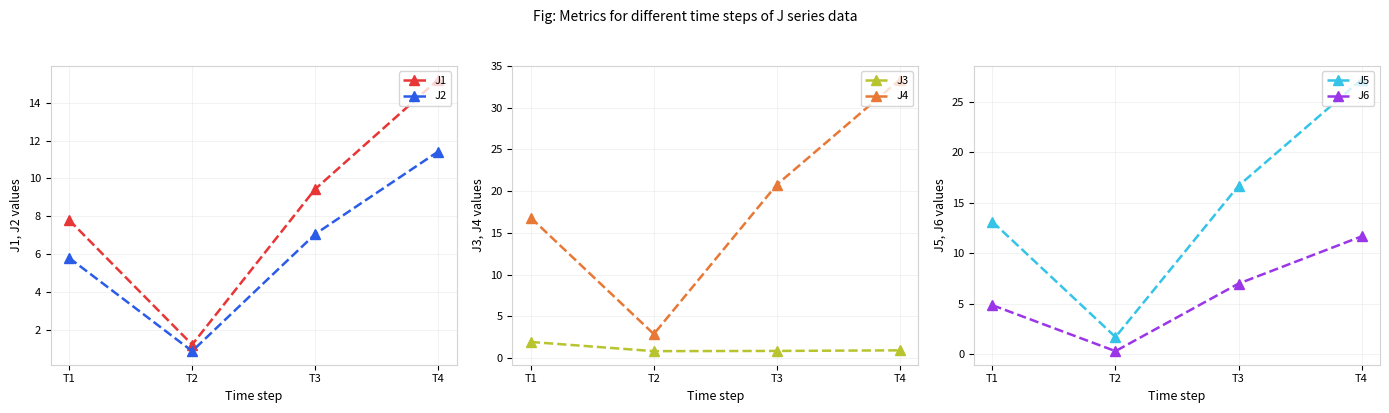

The value of J6 at T4 is 5.8. True or false?

False